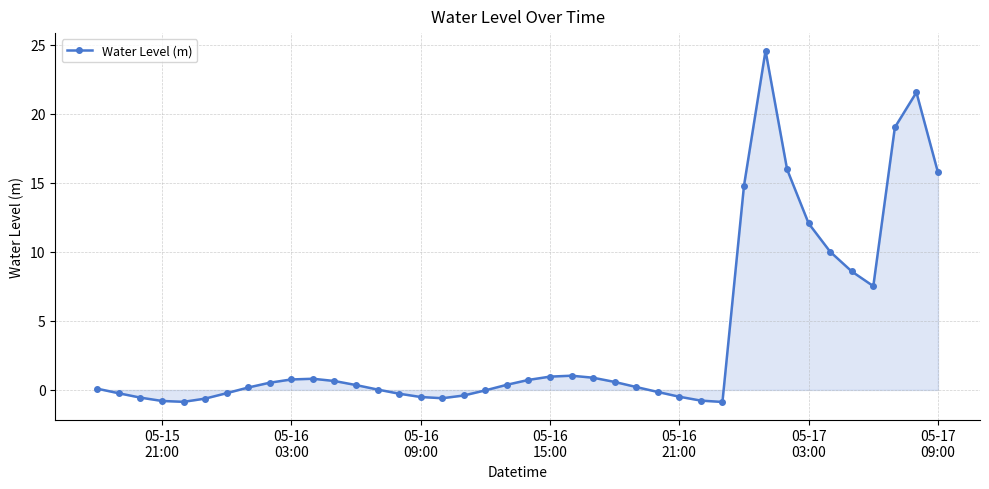

True or false: the data has more than 1 interior local peaks.

True